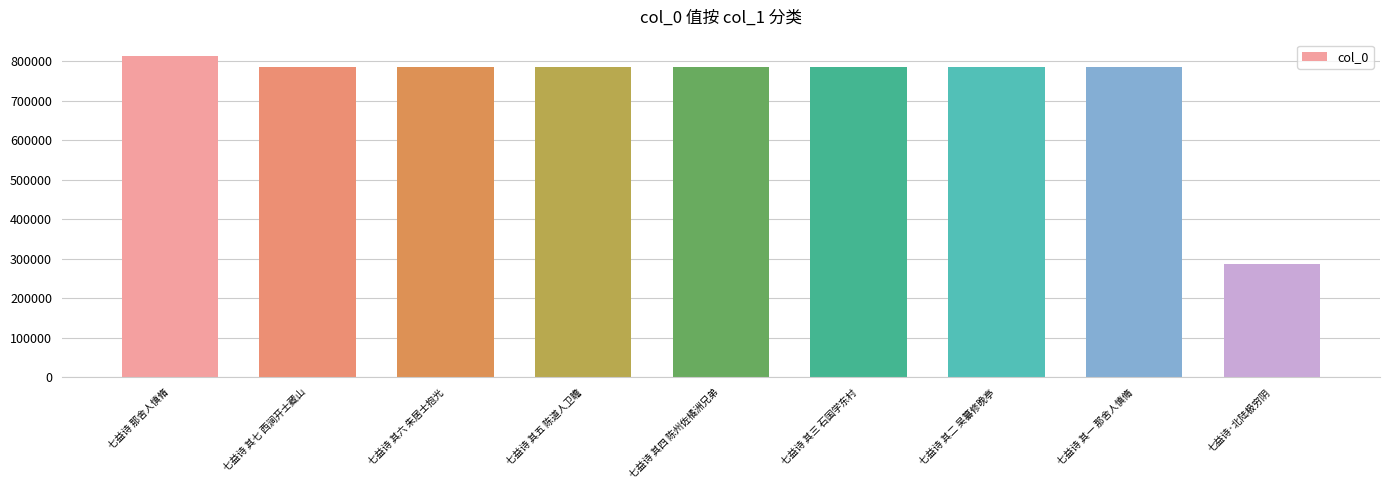

What is the value of the 9th bar from the left?

286323